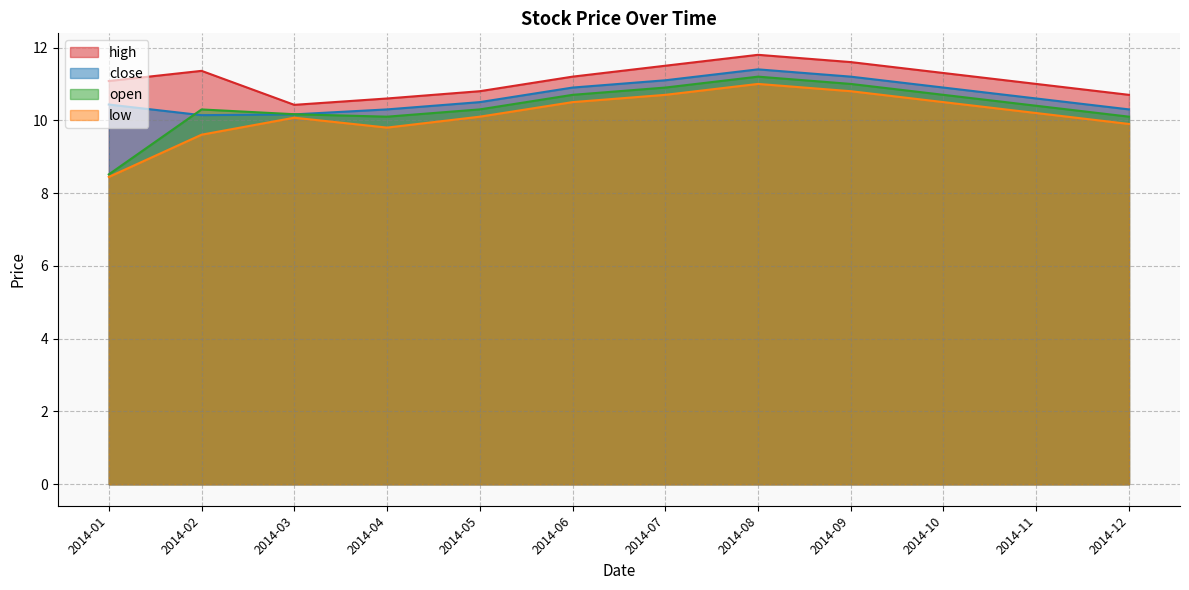

What is the highest value of the low series?

11.0